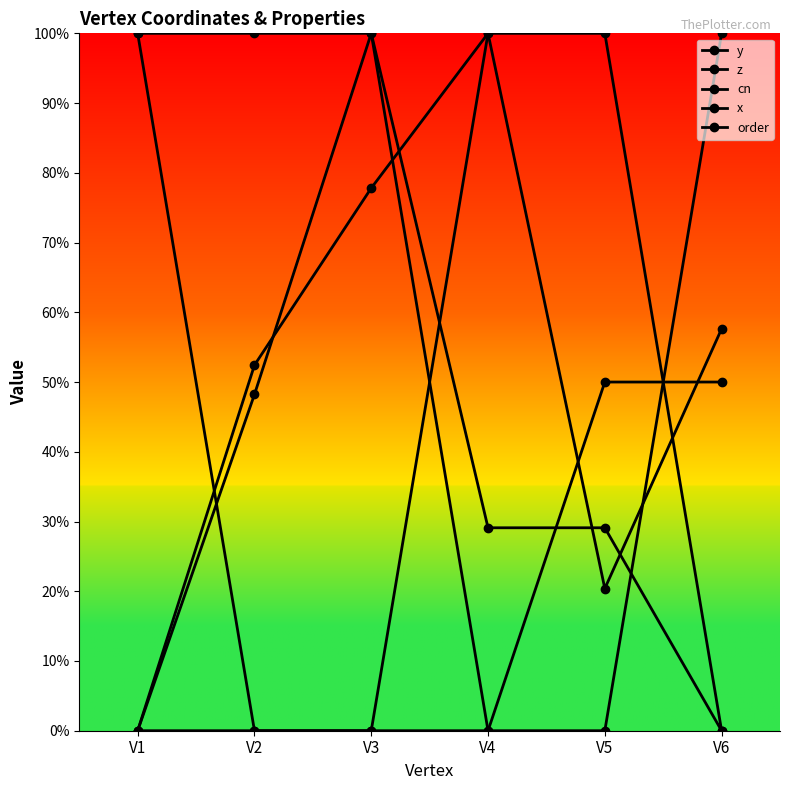

Does the chart display data point markers on the line(s)?

Yes